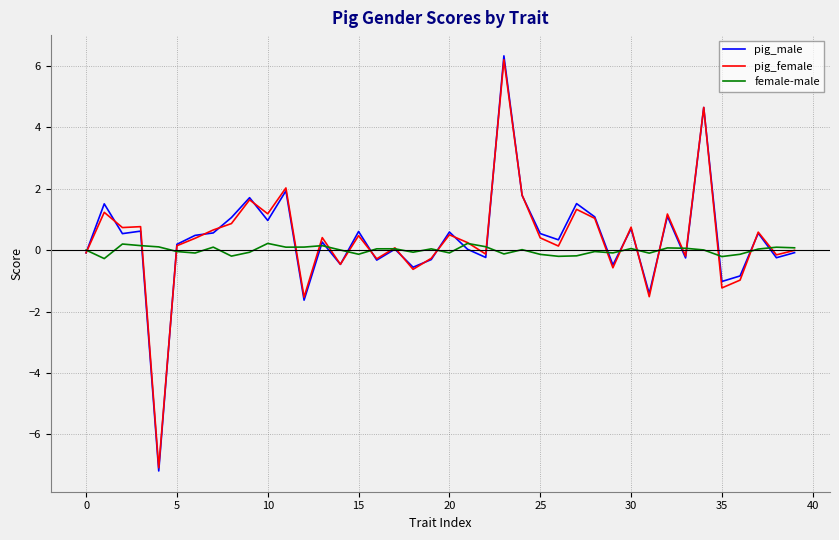

True or false: pig_female and female-male cross at least once.

True